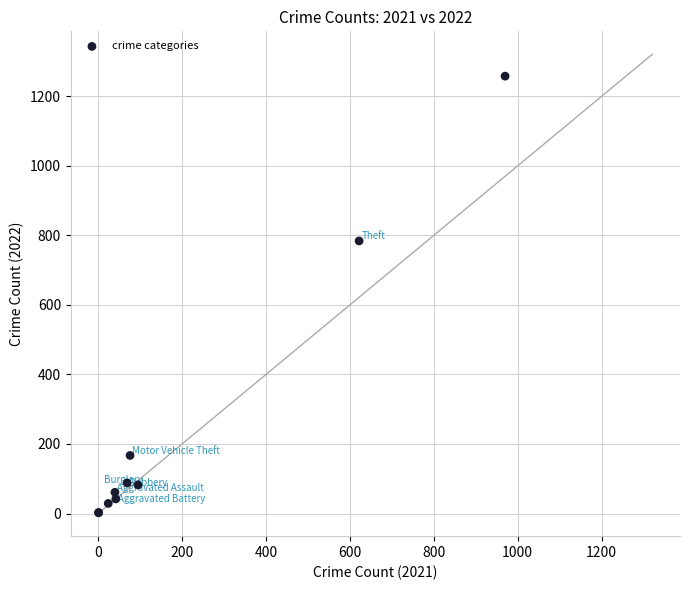

What Y value in the scatter plot is closest to 630?

784